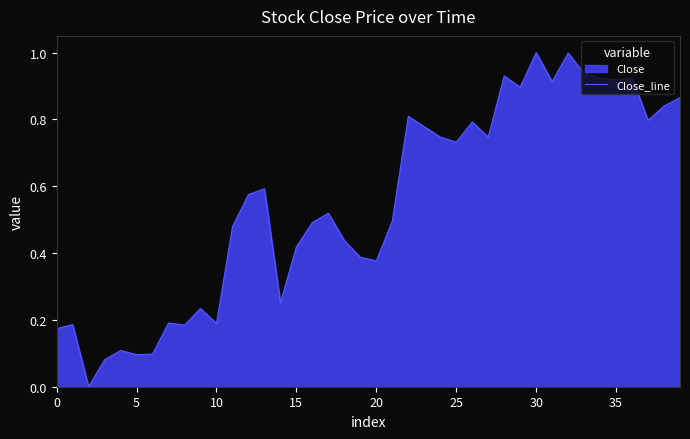

What is the difference between the maximum and minimum values?

1.0